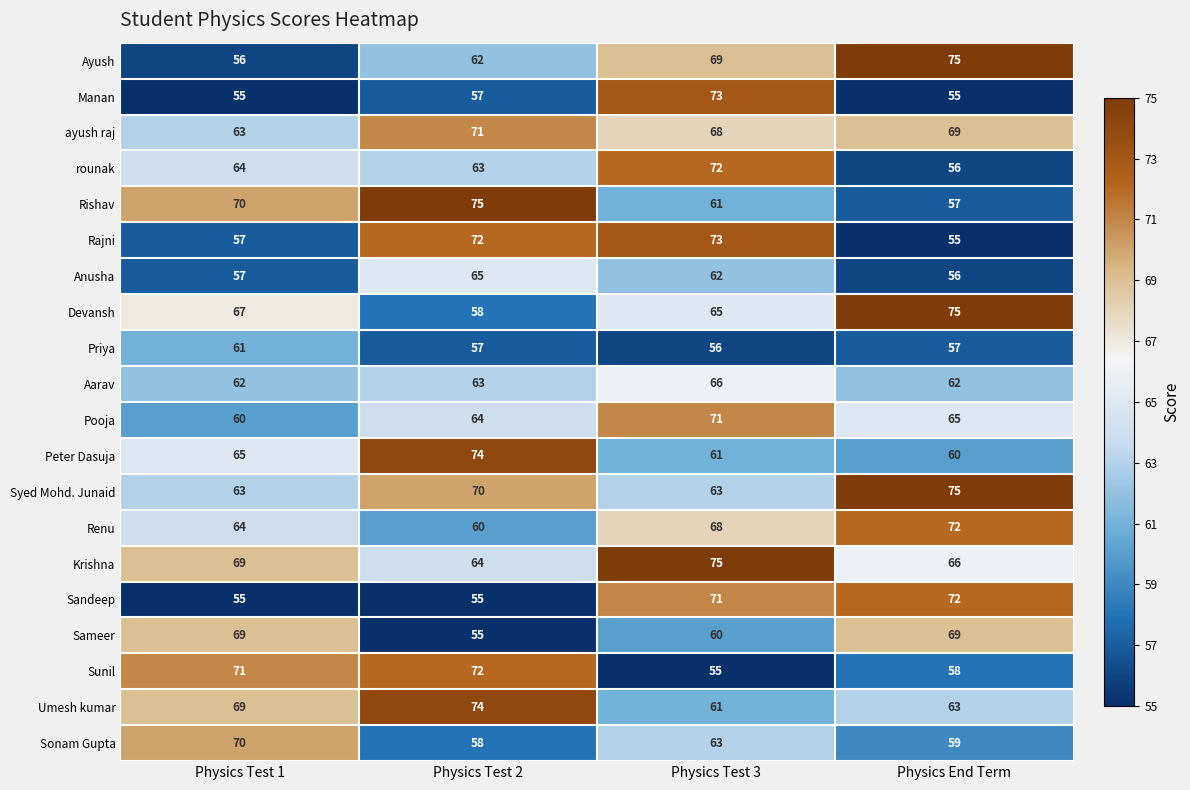

How many categories are shown in the chart?

4